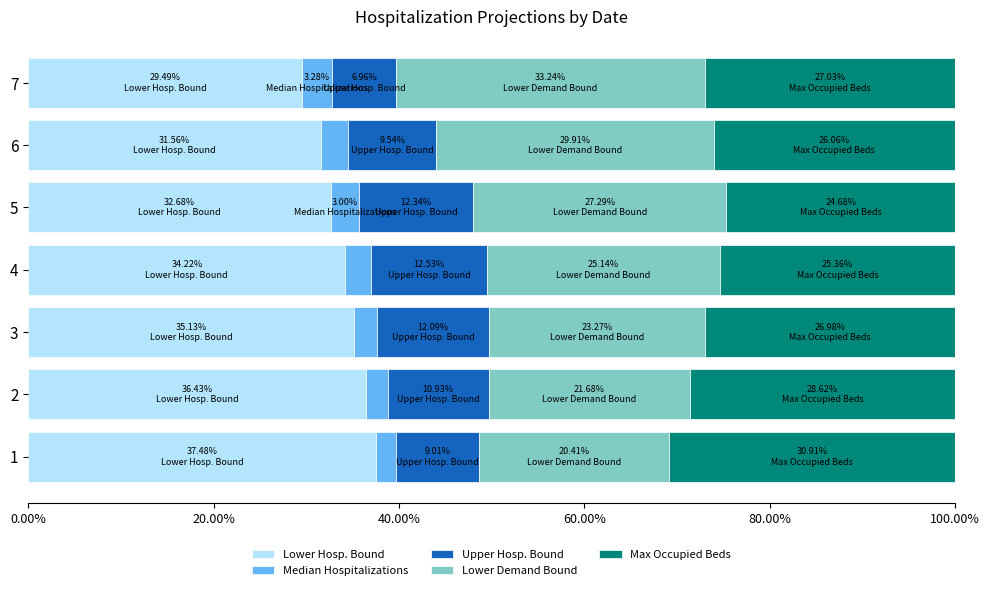

What is the total value across all series at 1?

100.0